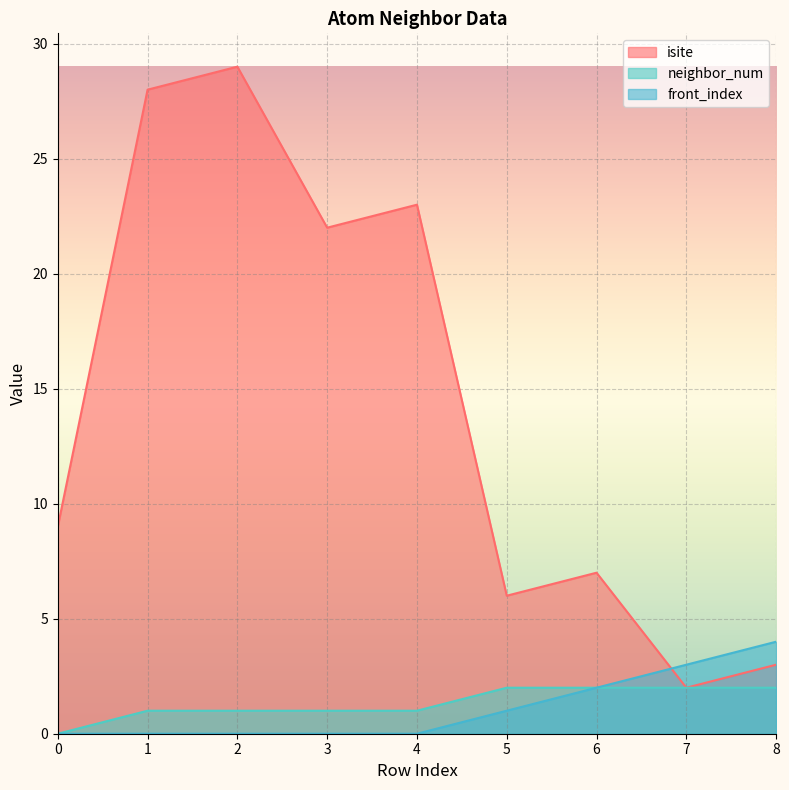

At which category is the sum across all series the highest?

2